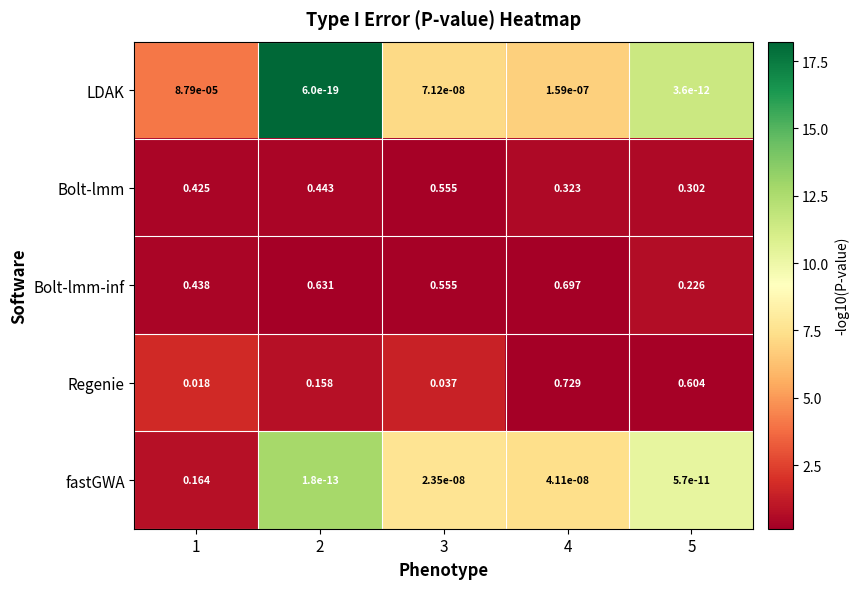

Which series has the widest spread of values?

Regenie